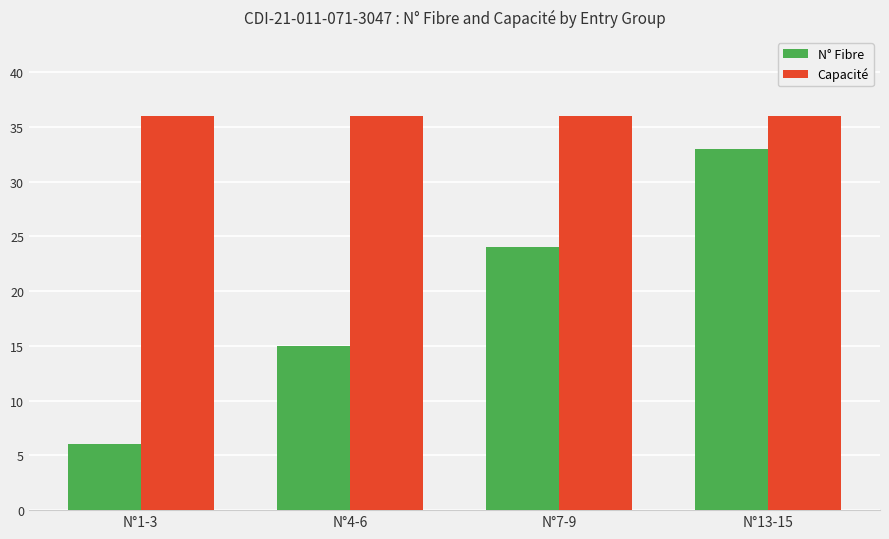

What is the maximum value shown in the chart?

36